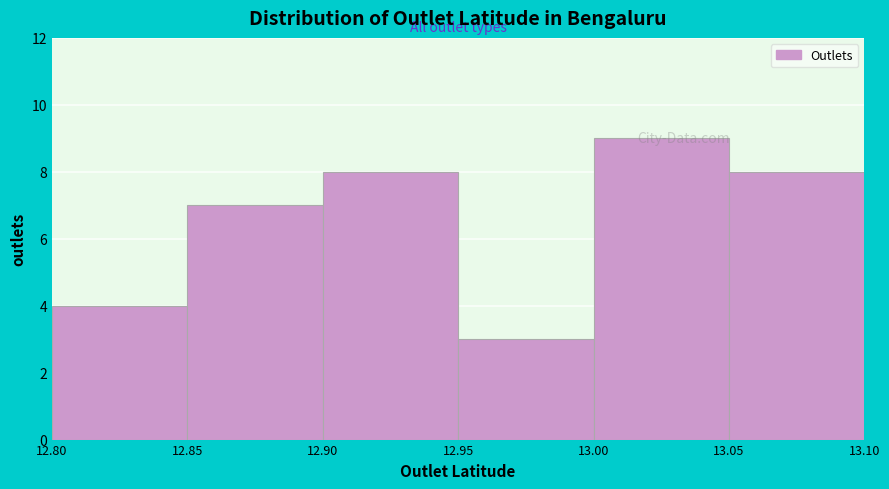

Reading left to right, transcribe this chart: for each bar, give the range it covers on the x-axis and its height. The values are not printed on the chart, so give them approximately, as read against the axis.

12.80 to 12.85: 4
12.85 to 12.90: 7
12.90 to 12.95: 8
12.95 to 13.00: 3
13.00 to 13.05: 9
13.05 to 13.10: 8